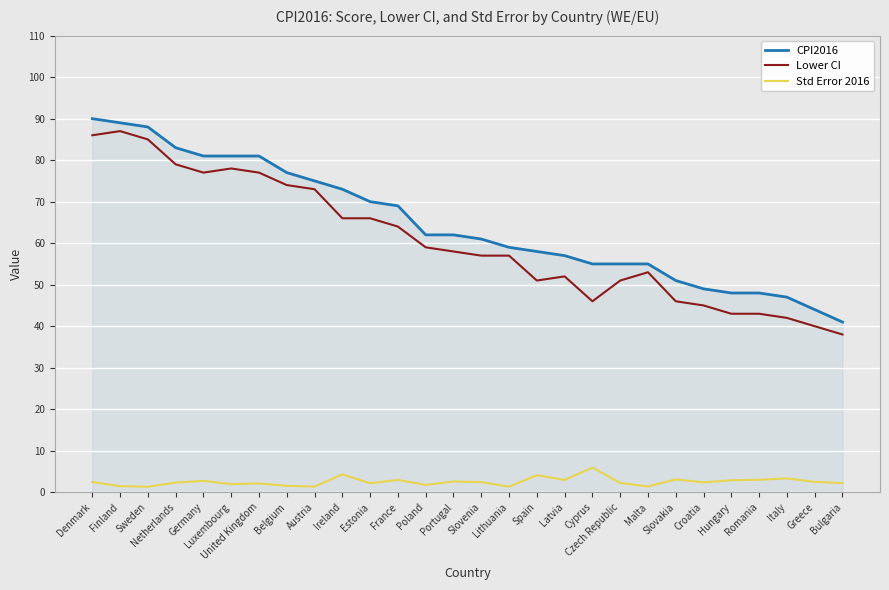

What is the difference between the highest and lowest values at Slovakia?

47.9